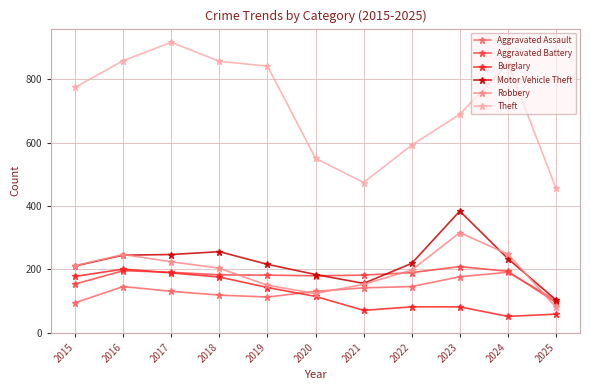

Read the Motor Vehicle Theft value at 2018.

256